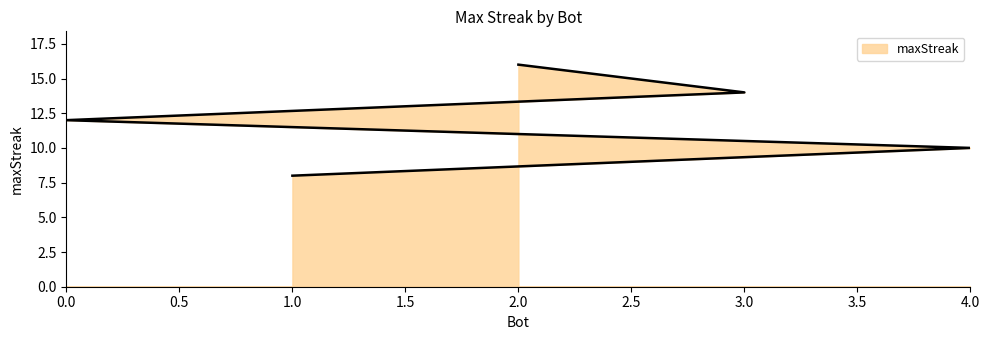

True or false: the data shows 6 at 2.

False